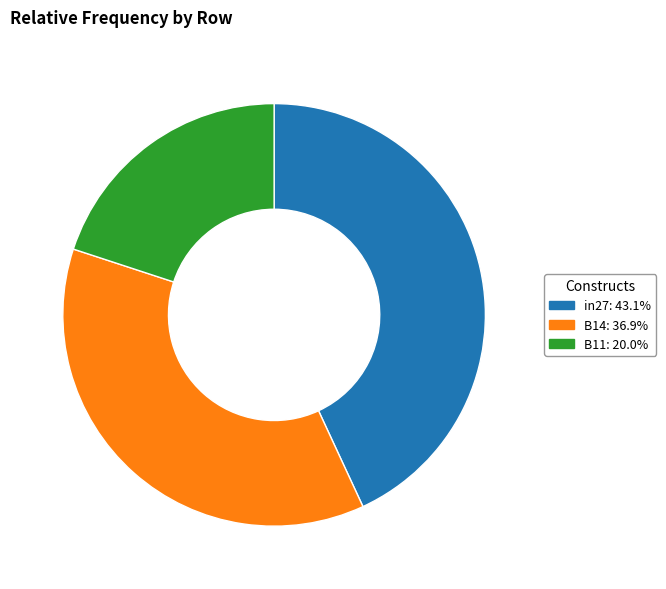

Which has a higher value, B14 or B11?

B14